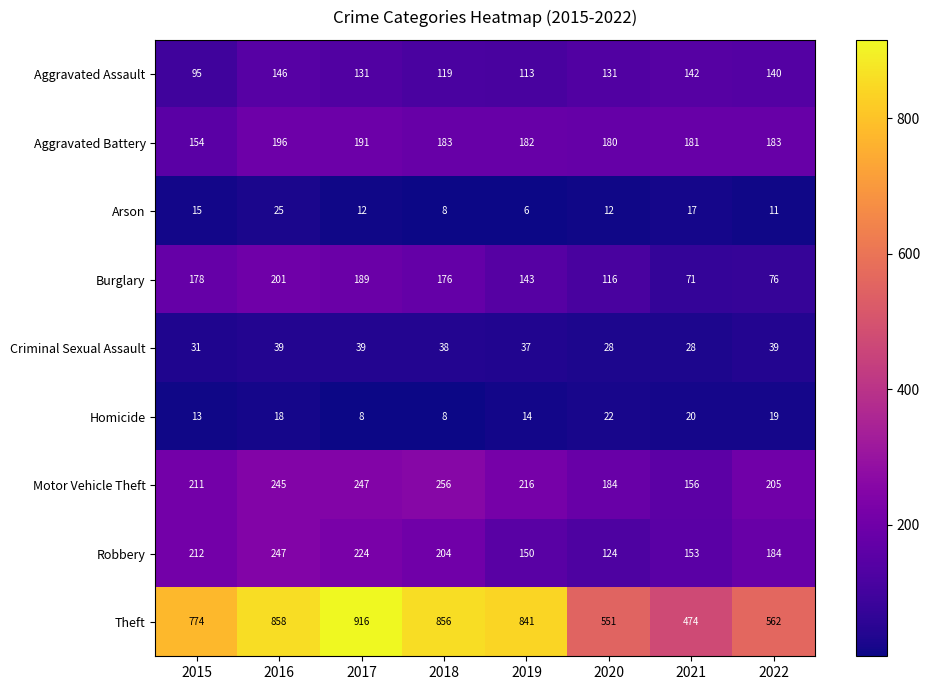

Which series has the widest spread of values?

Theft